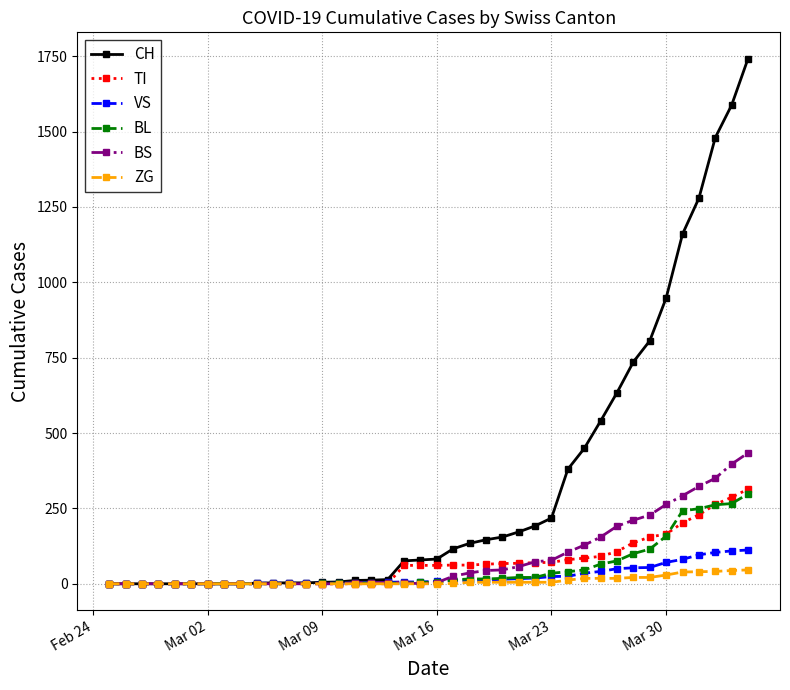

What is the greatest value displayed?

1742